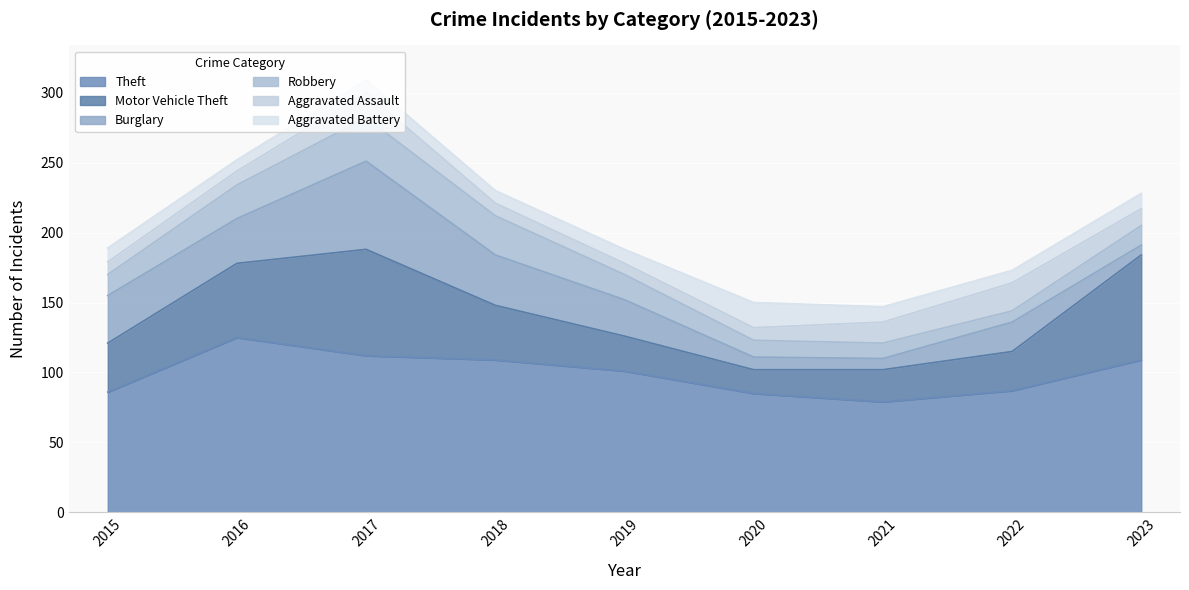

Reading left to right, extract all data points from this chart.

Theft: 86	125	112	109	101	85	79	87	109
Motor Vehicle Theft: 35	53	76	39	25	17	23	28	75
Burglary: 34	32	63	36	26	9	8	21	7
Robbery: 15	24	31	28	18	12	11	8	14
Aggravated Assault: 9	10	18	9	8	9	15	20	12
Aggravated Battery: 10	8	9	9	10	18	11	9	11